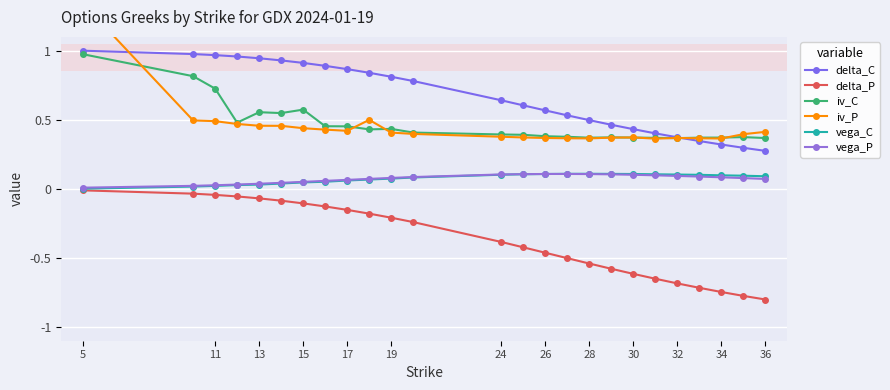

How many interior local valleys does the iv_P series have?

4